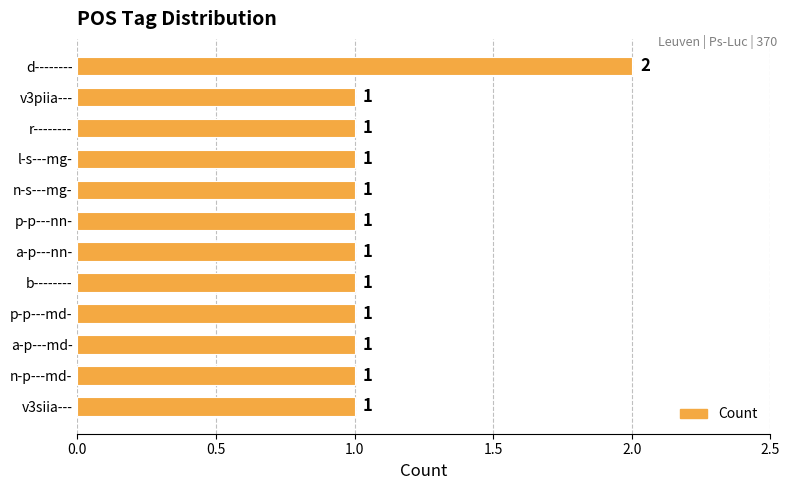

Reading top to bottom, transcribe all the data shown in this chart.

2	1	1	1	1	1	1	1	1	1	1	1